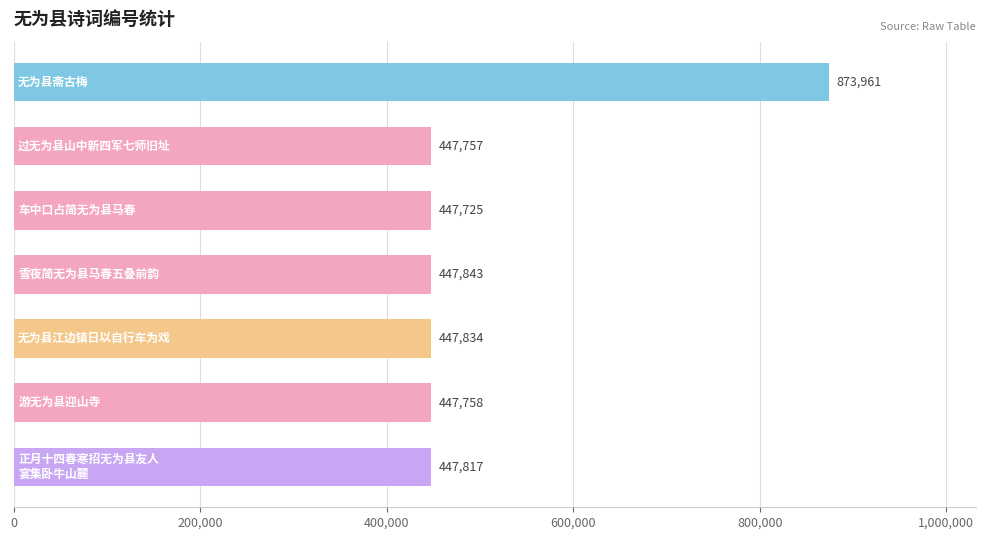

Reading top to bottom, list all the values displayed in this chart.

873961	447757	447725	447843	447834	447758	447817